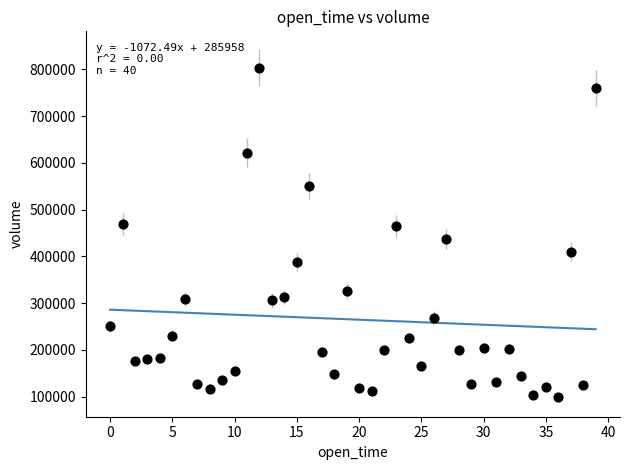

What is the range of Y values (max minus min)?

704132.9